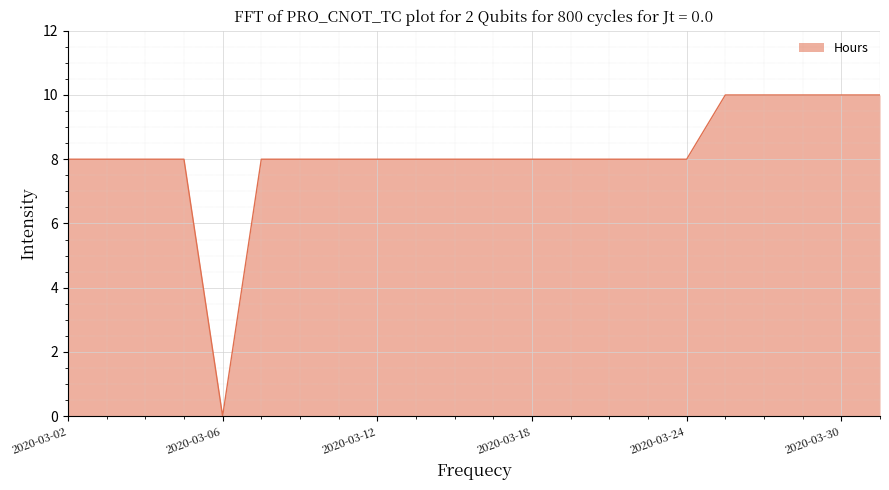

What is the difference between the maximum and minimum values?

10